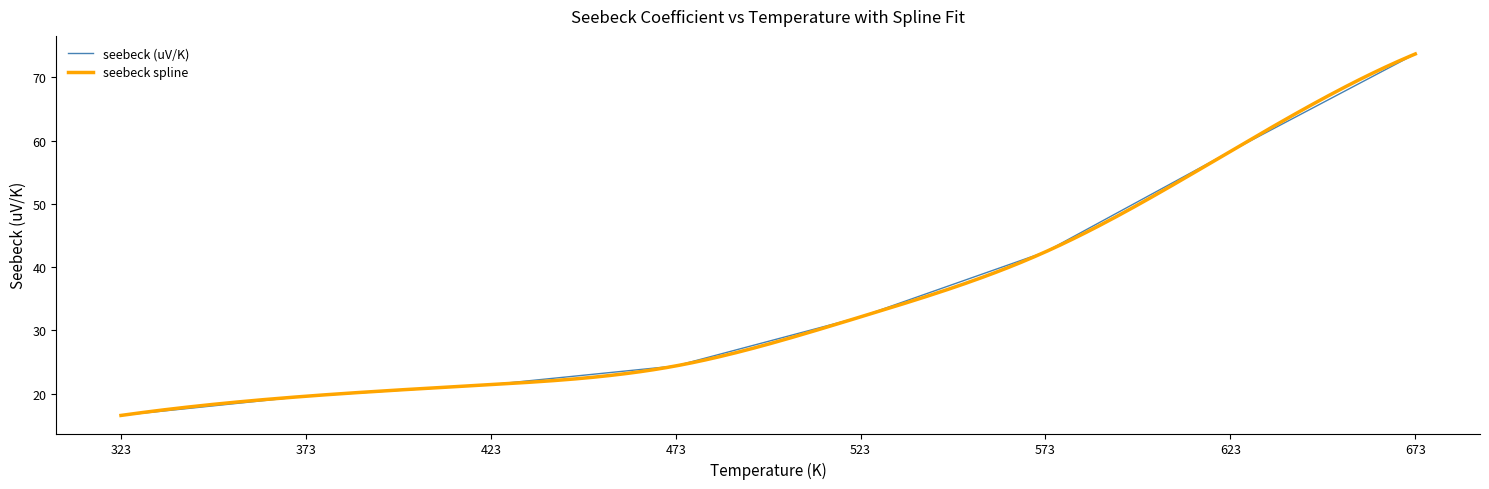

Rank the categories by value from lowest to highest.

323, 373, 423, 473, 523, 573, 623, 673